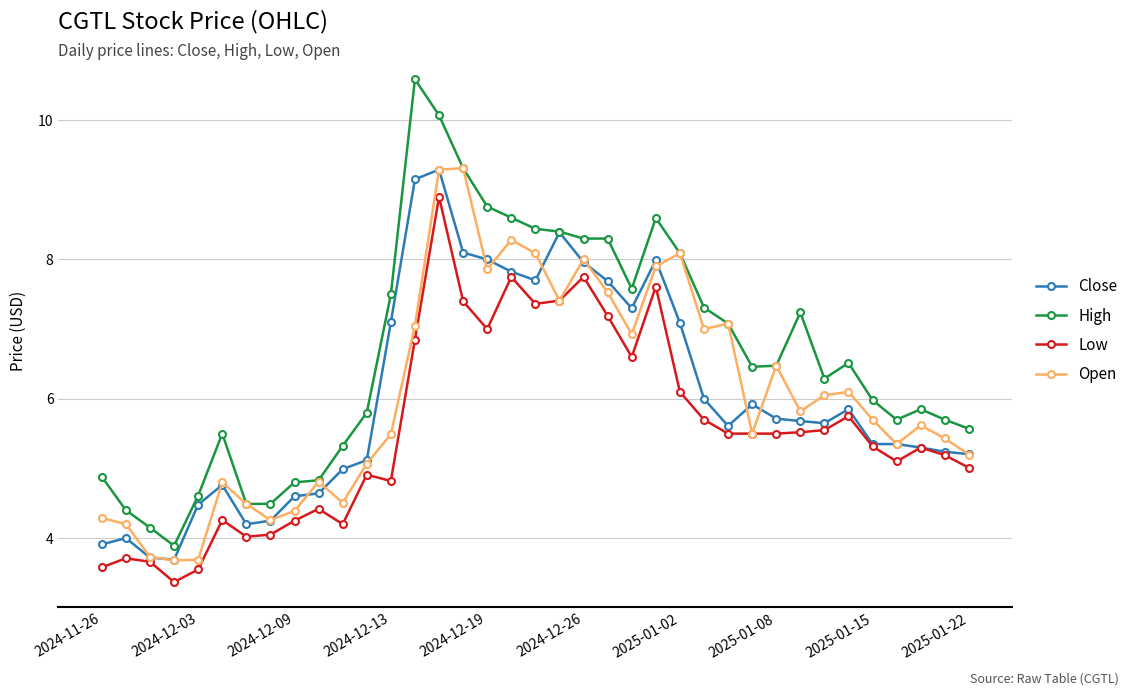

What is the minimum value shown in the chart?

3.4